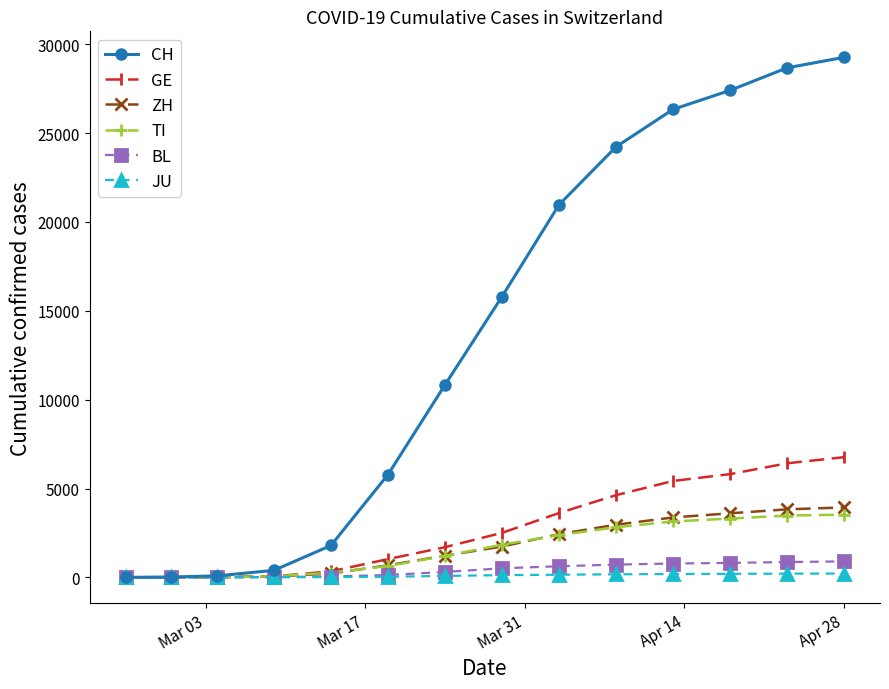

At how many categories does at least one series exceed 9654?

8